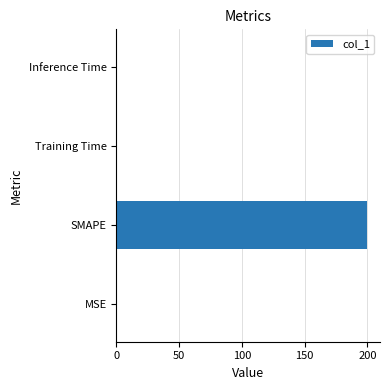

What is the sum of all values?

200.3